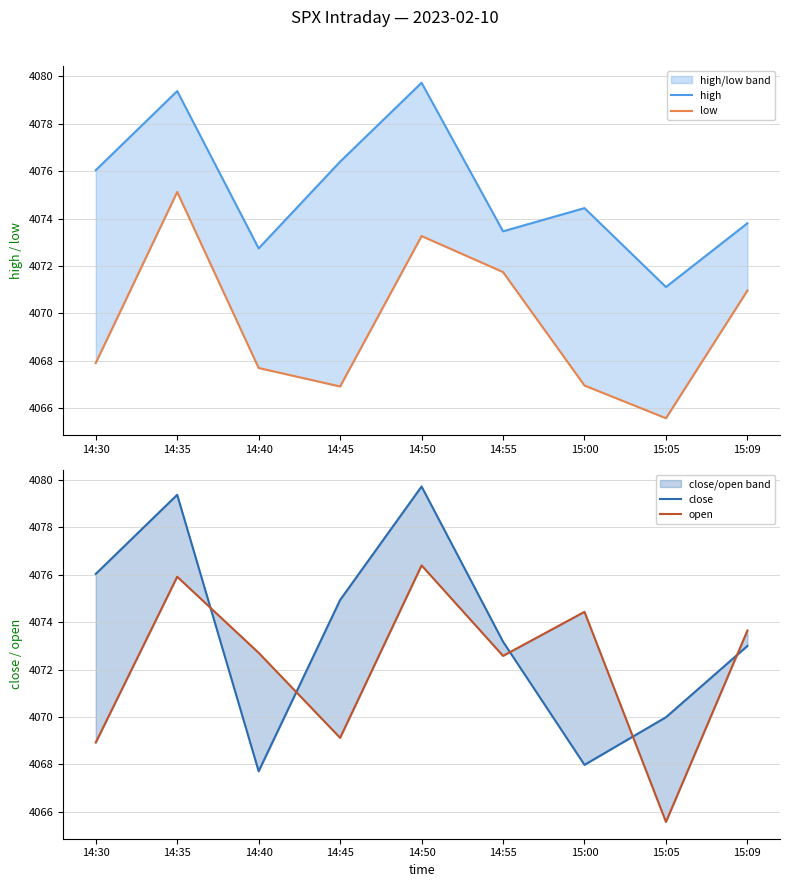

How many interior local valleys does the close series have?

2